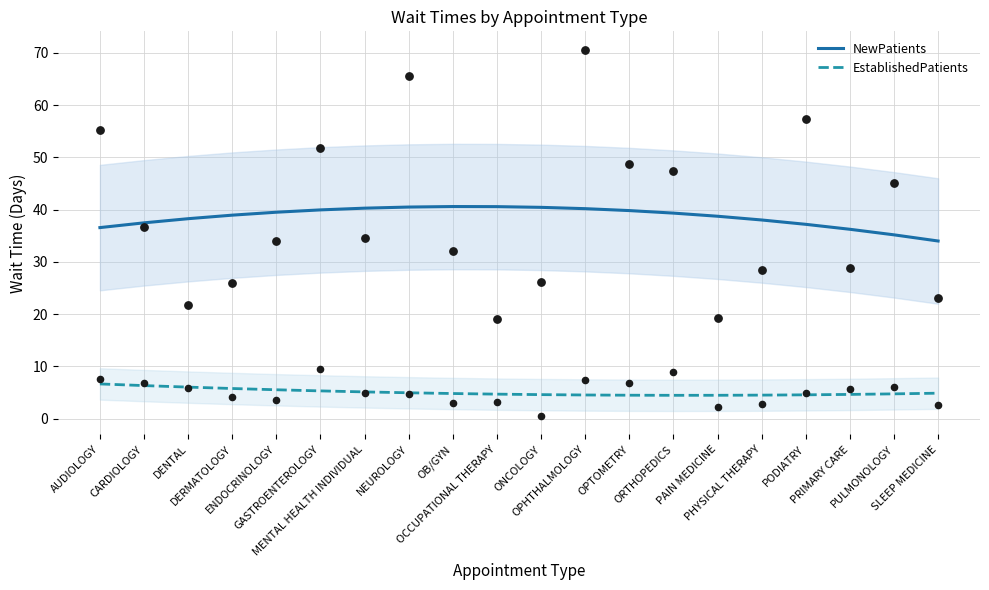

What is the total value across all series at PAIN MEDICINE?

43.2